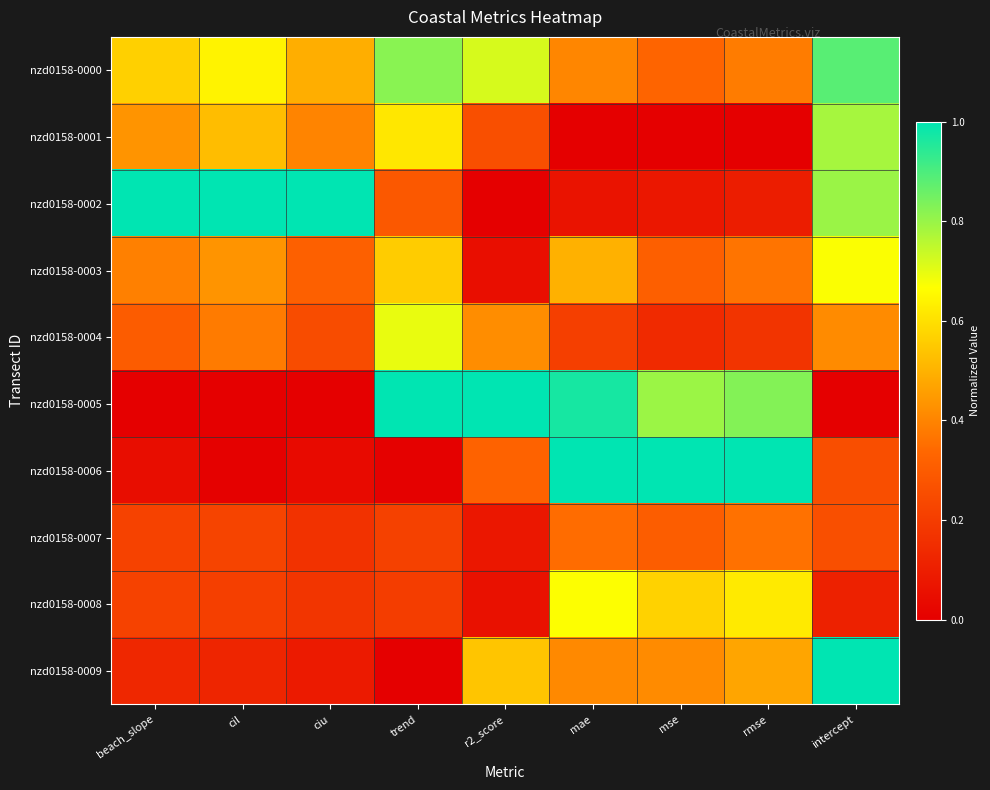

Which category has the highest value across all series?

beach_slope